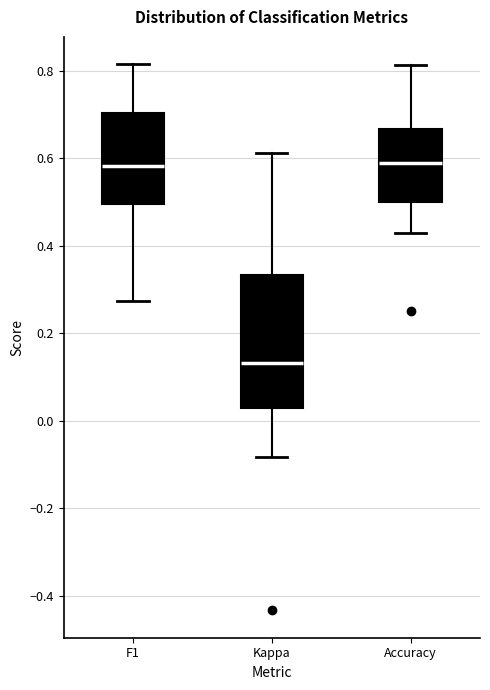

Where is the upper edge of the box for Accuracy on the y-axis? The values are not printed on the chart, so give them approximately, as read against the axis.

0.66